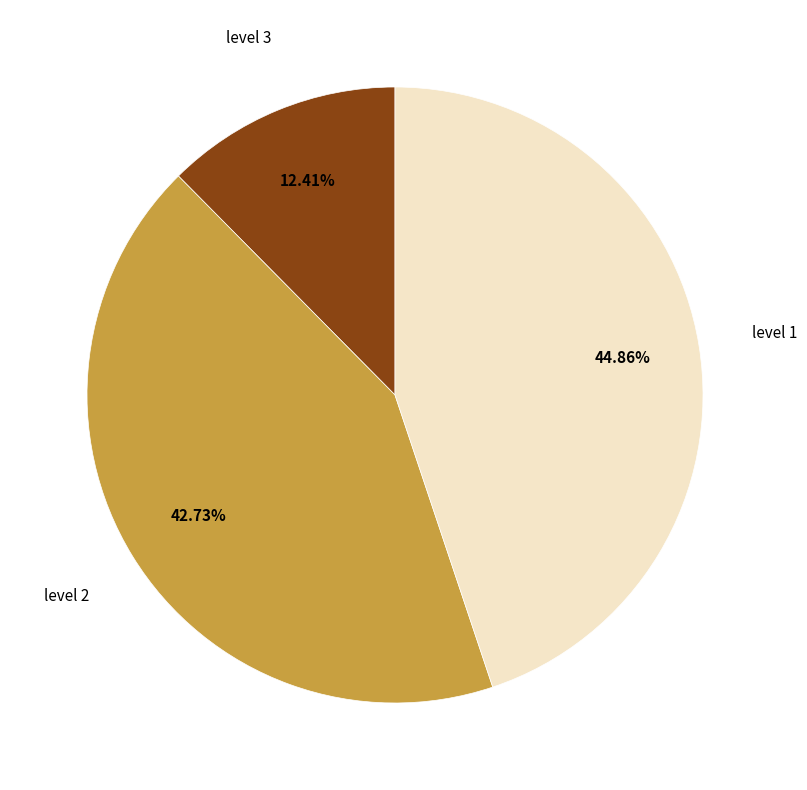

Is there a majority slice in this chart?

No